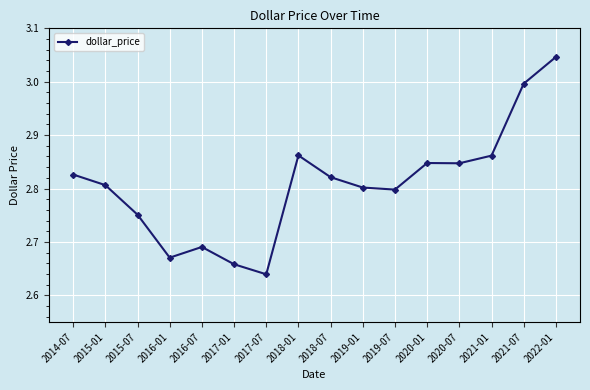

True or false: the data shows 1.5 at 2014-07.

False